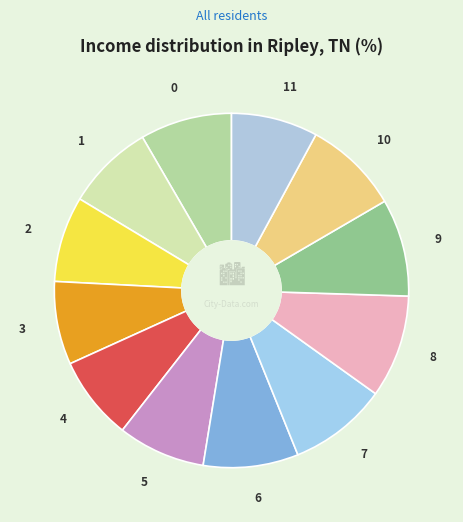

The 8 slice represents 9% of the pie. True or false?

True